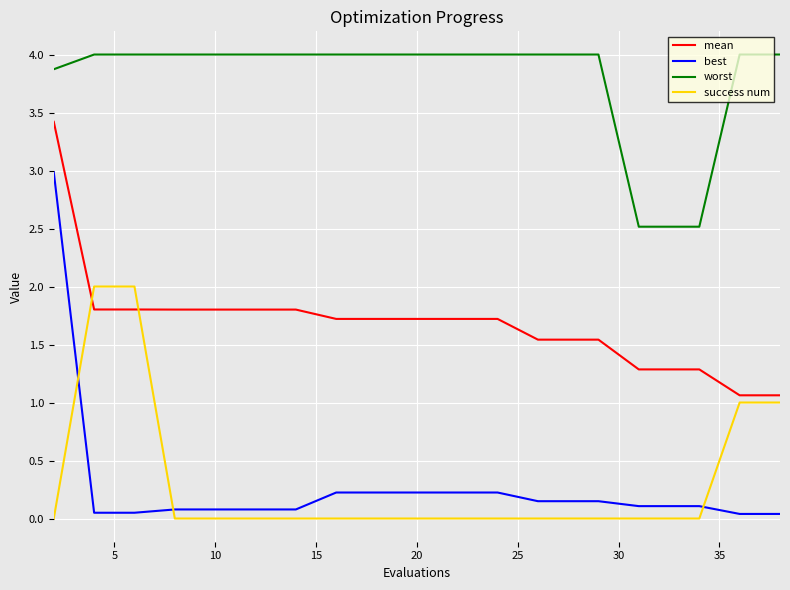

Which series has the largest total across all categories?

worst